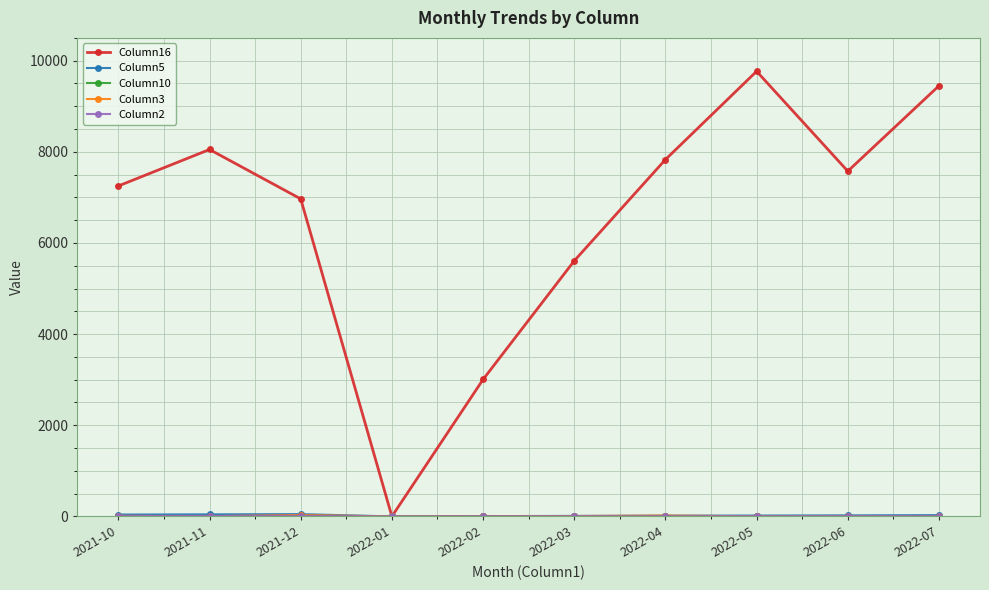

Which series has the widest spread of values?

Column16